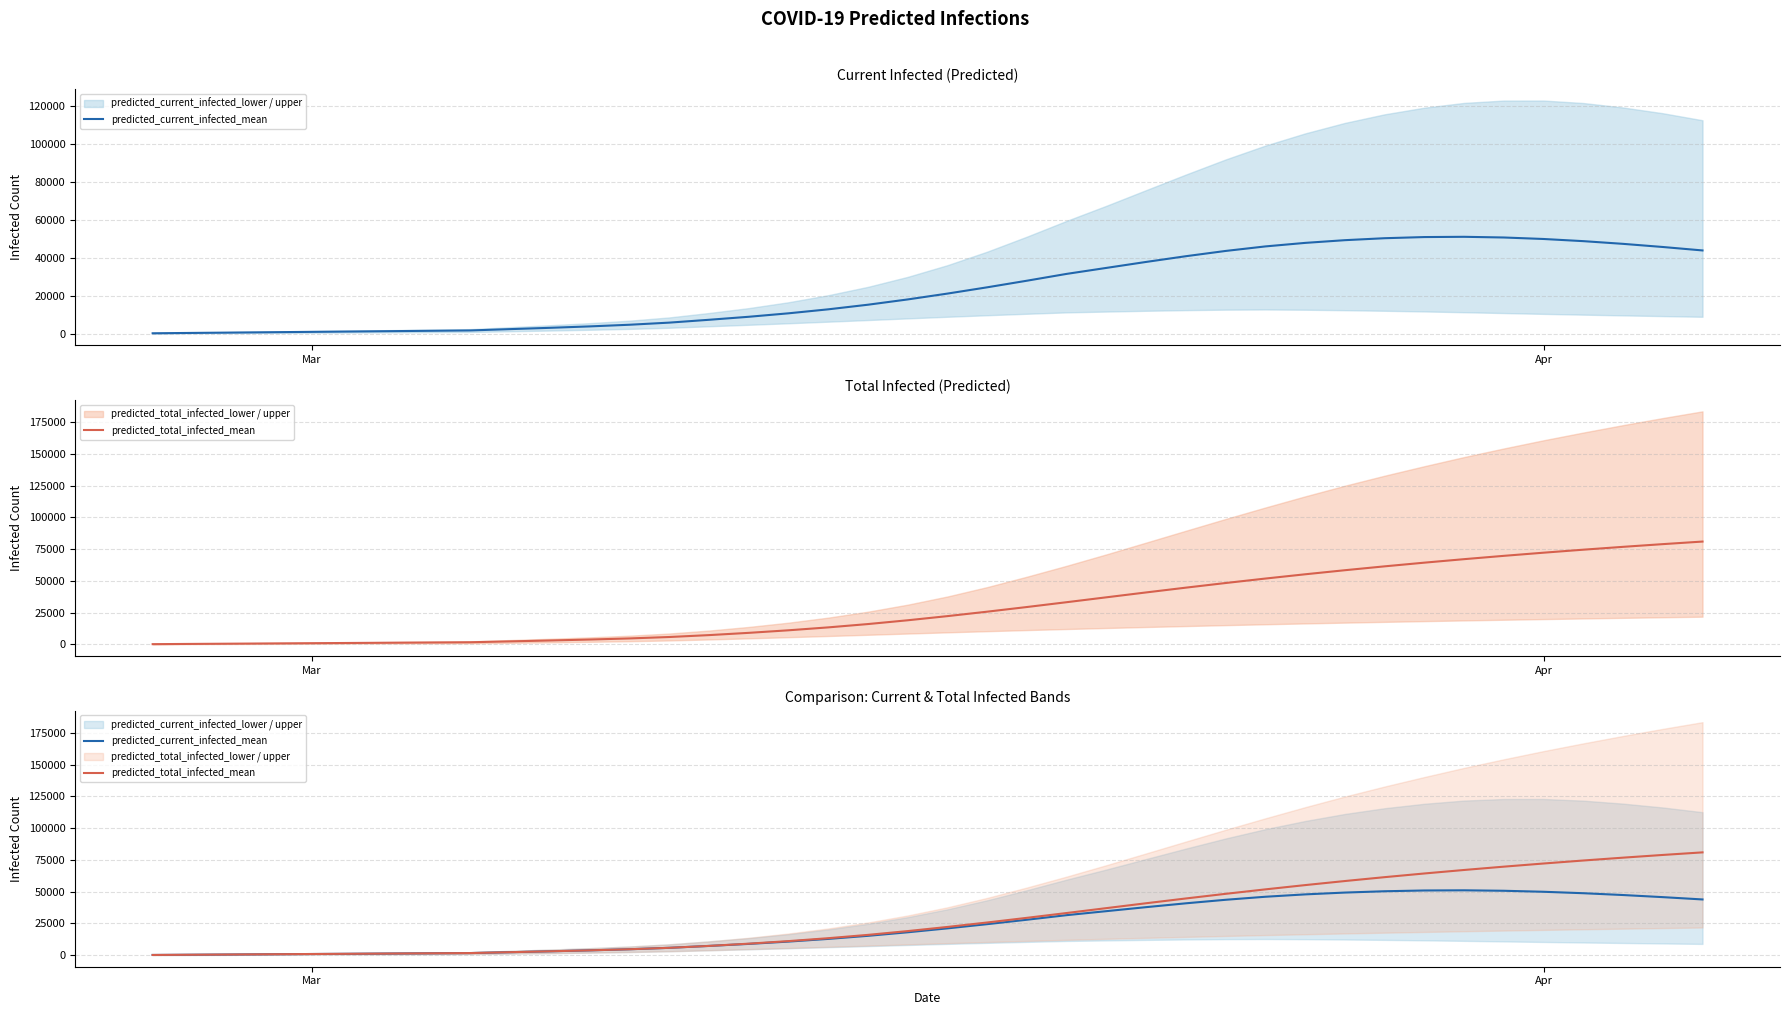

What is the value of the predicted_total_infected_mean point at the 13th from the left?

4687